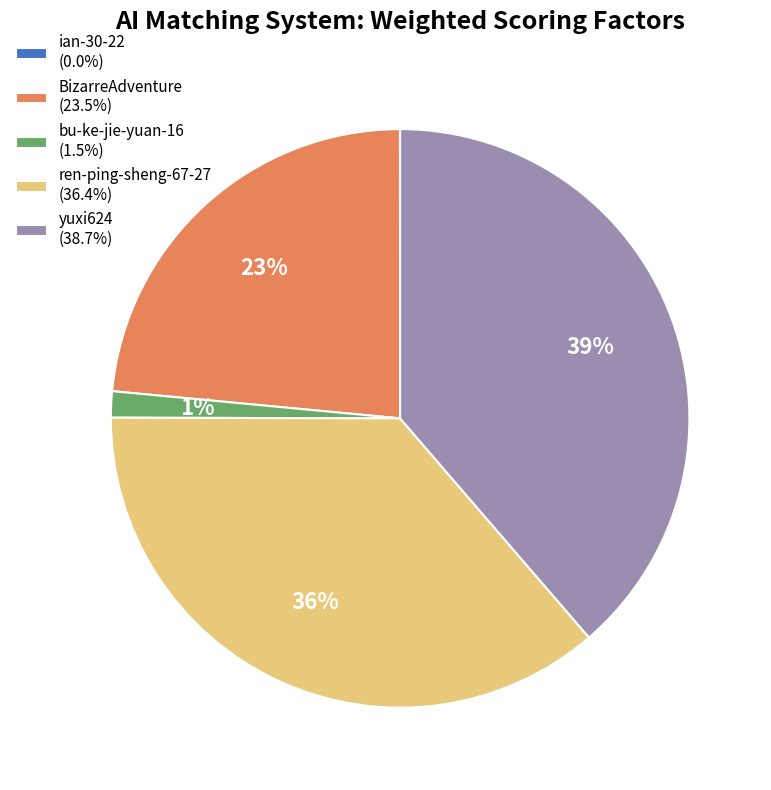

What percentage is the BizarreAdventure (23.5%) slice, to the nearest percent?

23%